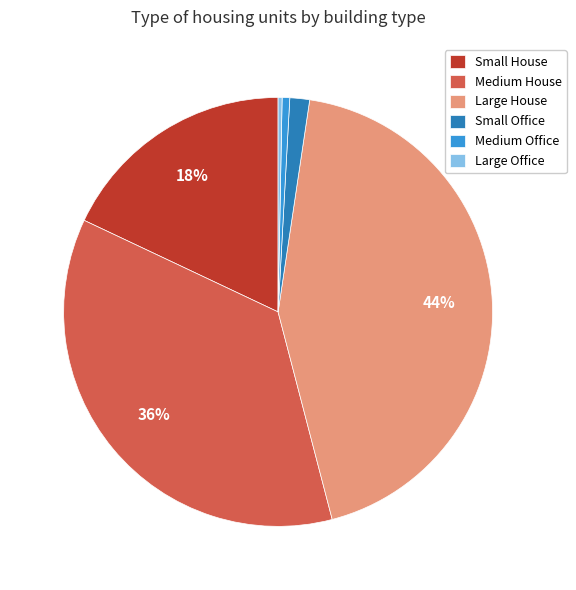

To the nearest percent, what percentage of the pie is Medium Office?

1%